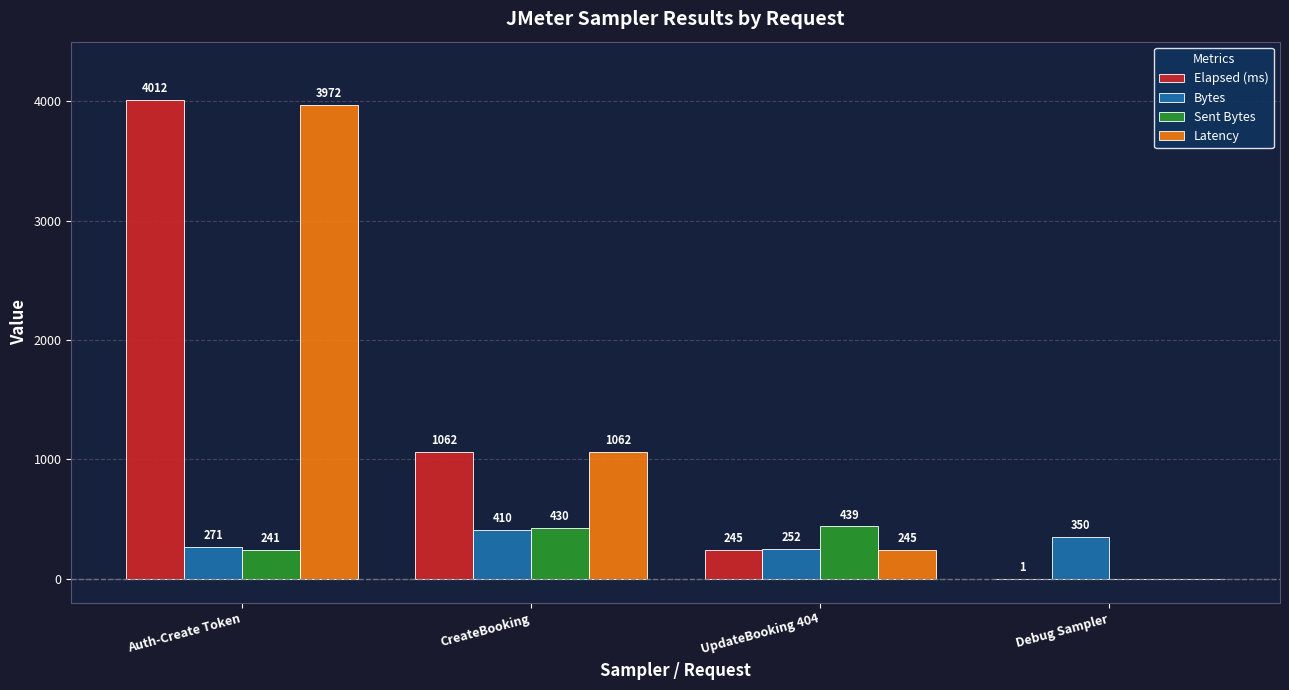

What is the sum of all Sent Bytes values?

1110